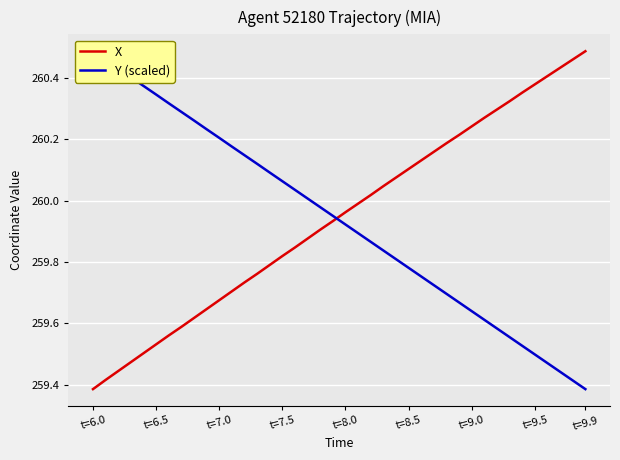

The value of X at t=6.5 is 95.1. True or false?

False